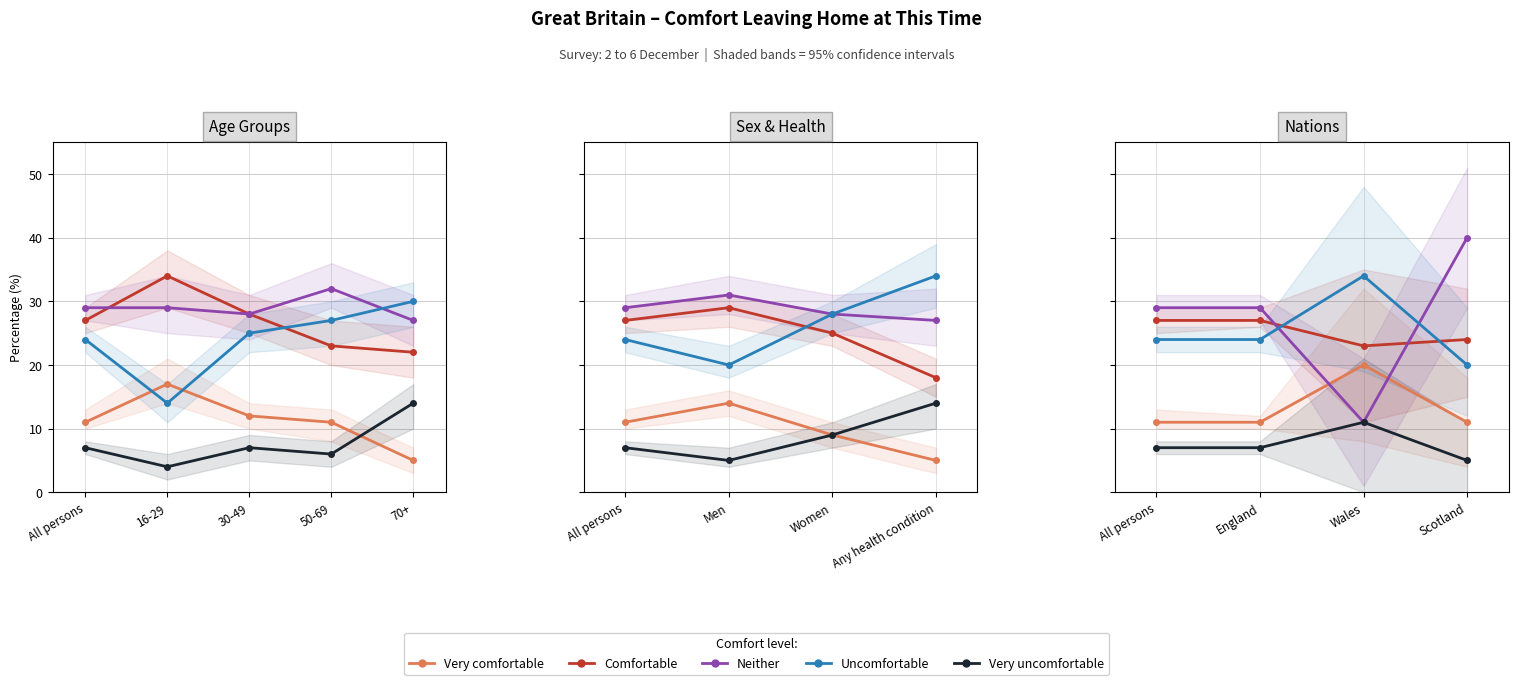

What is the average value of the Uncomfortable series?

26